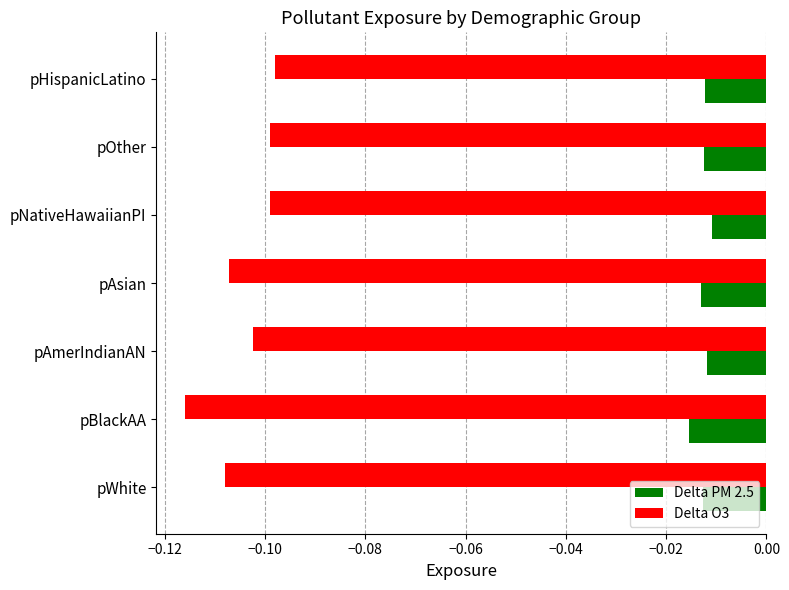

At which label does Delta O3 reach its peak?

pHispanicLatino